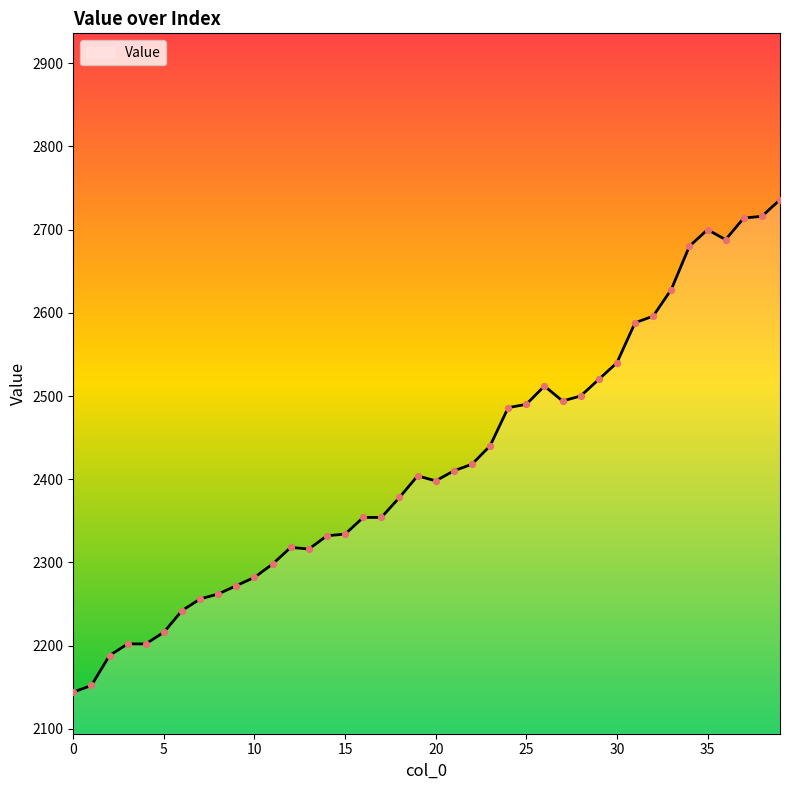

What is the greatest value displayed?

2736